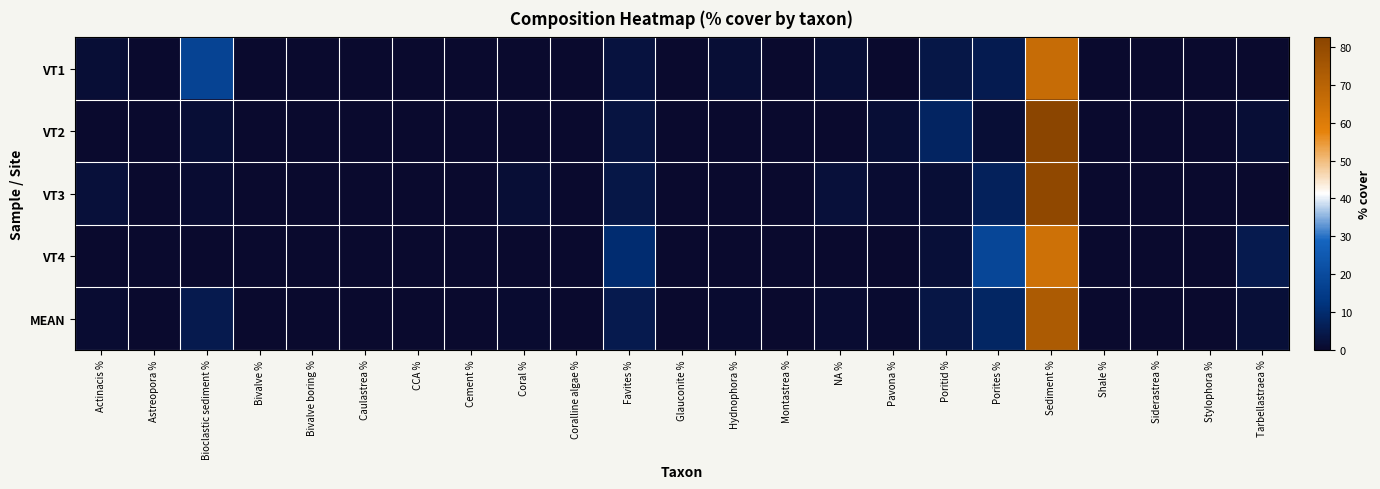

Which series has the widest spread of values?

VT2